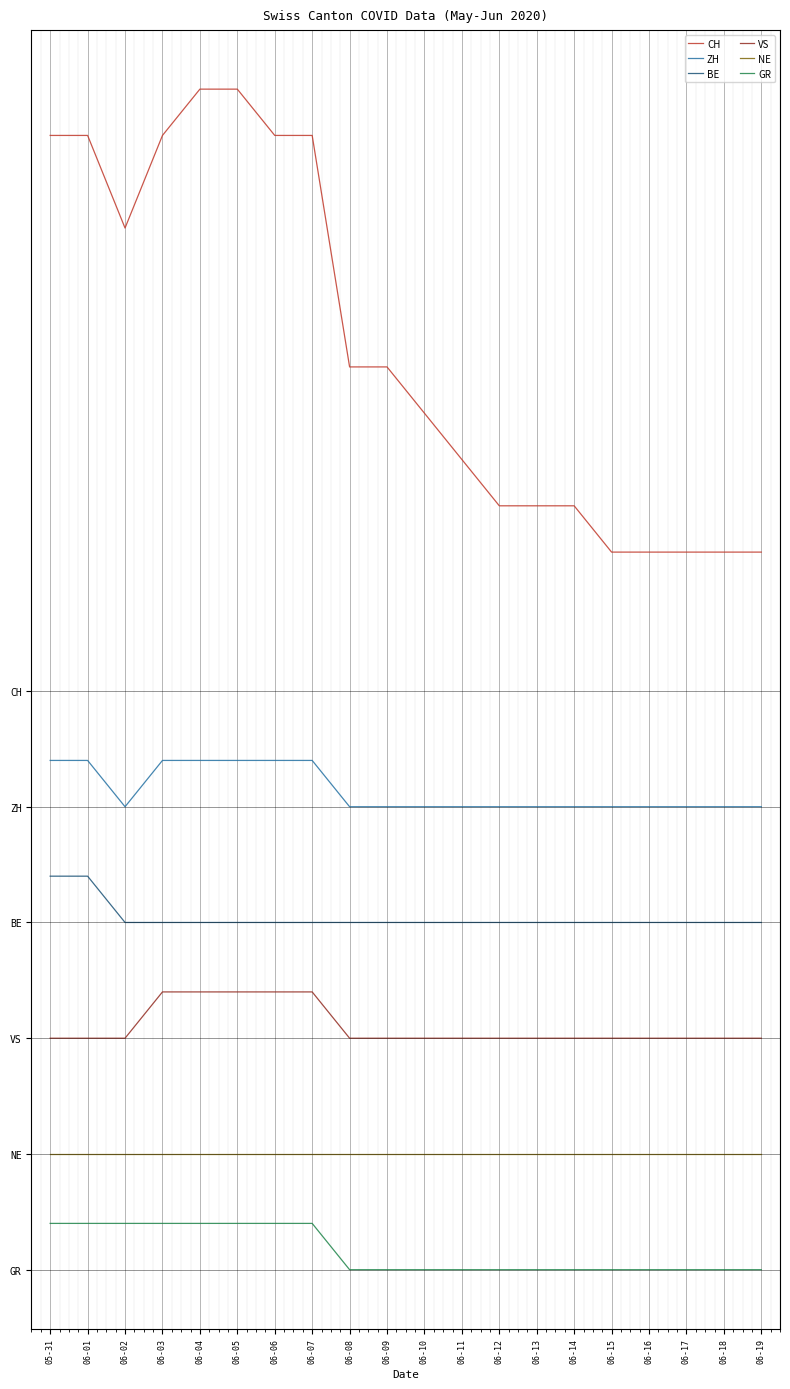

What is the total value across all series at 06-17?

40.5